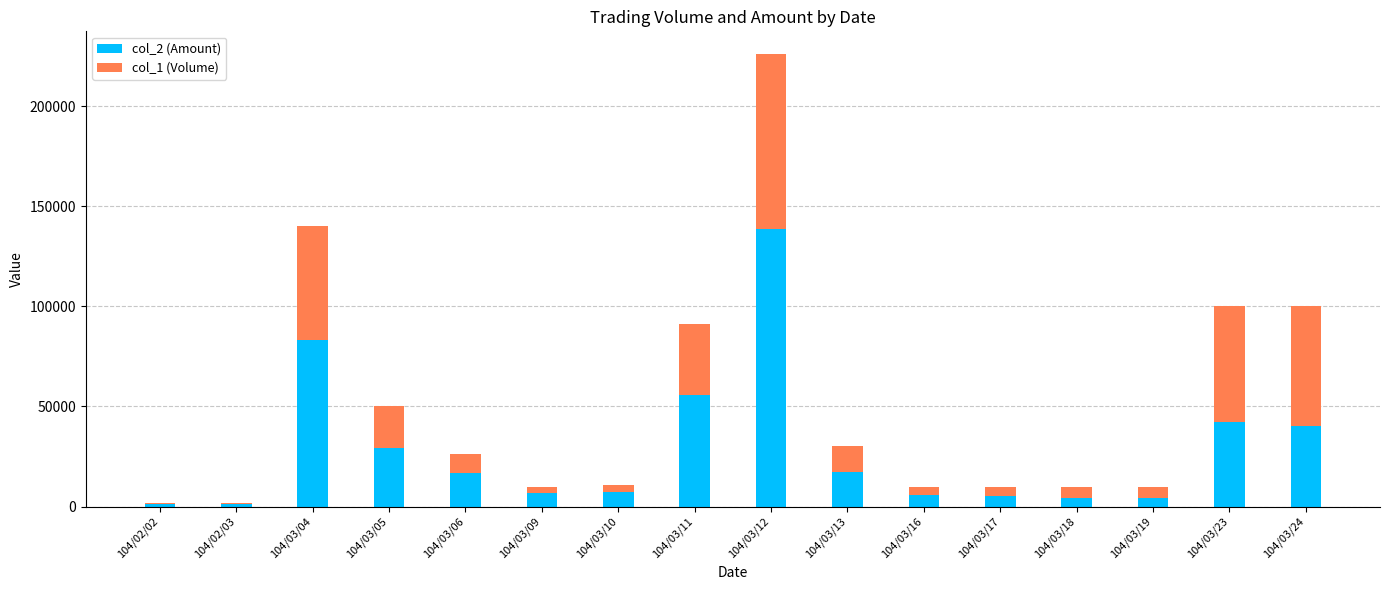

The value of col_2 (Amount) at 104/03/09 is 6800. True or false?

True